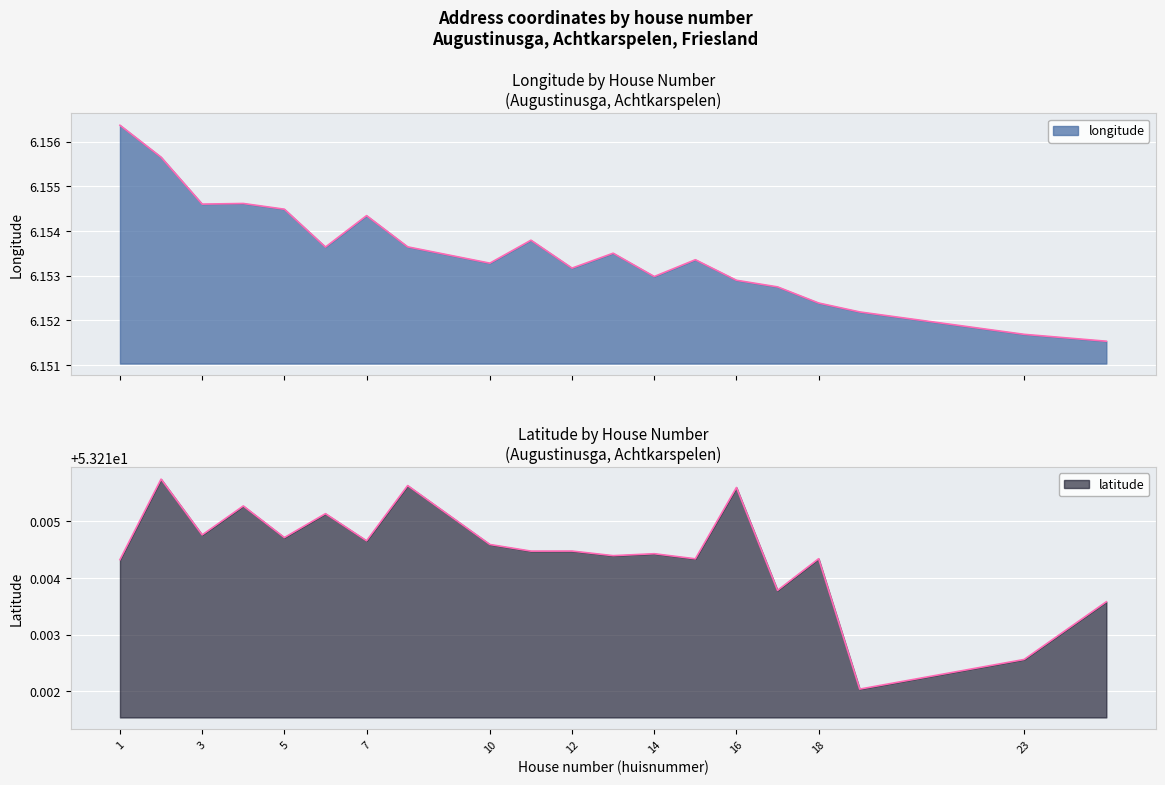

Where is the first local minimum for latitude?

3